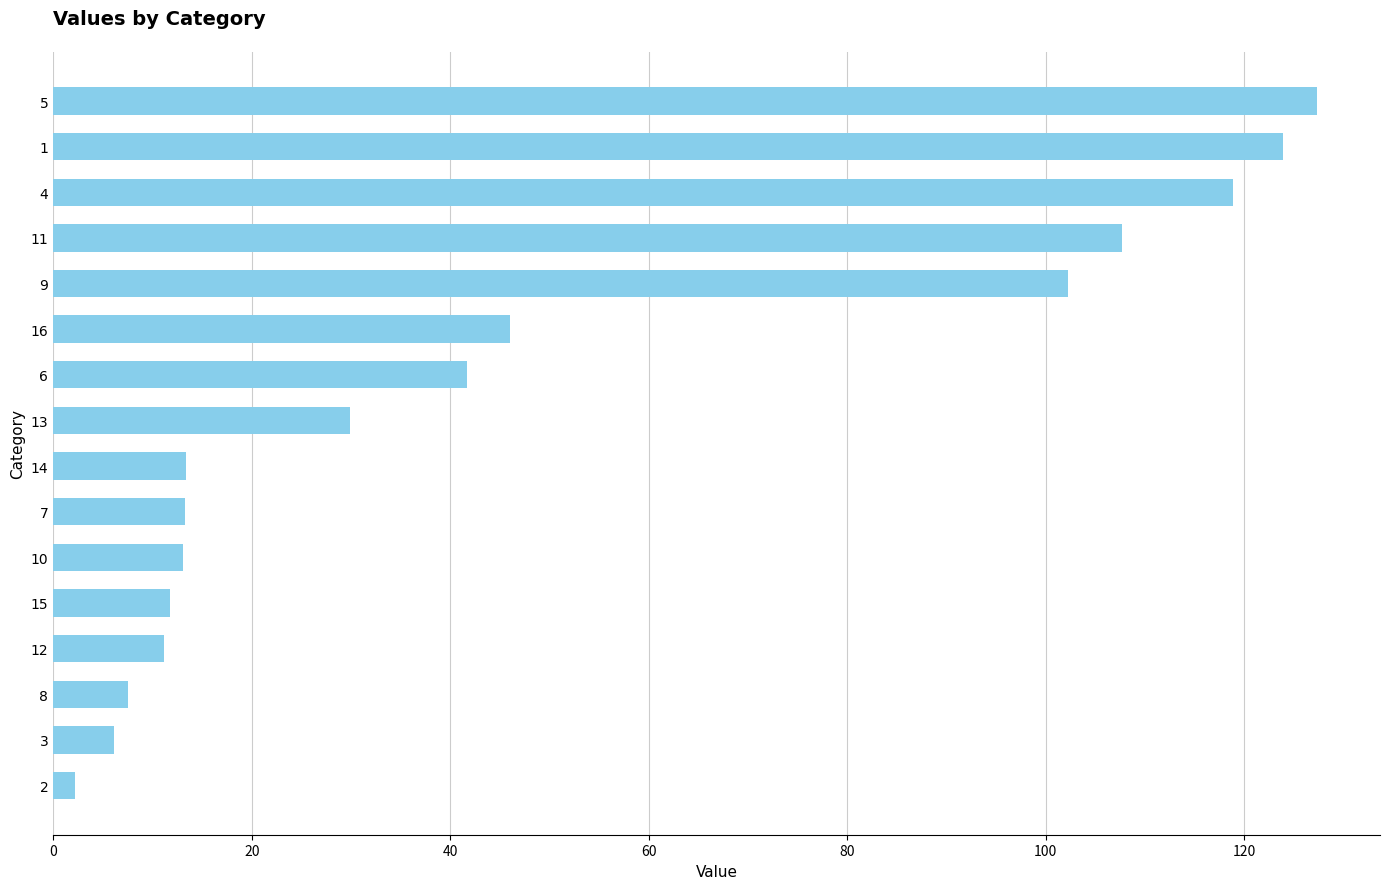

At which label is the value closest to 64?

16